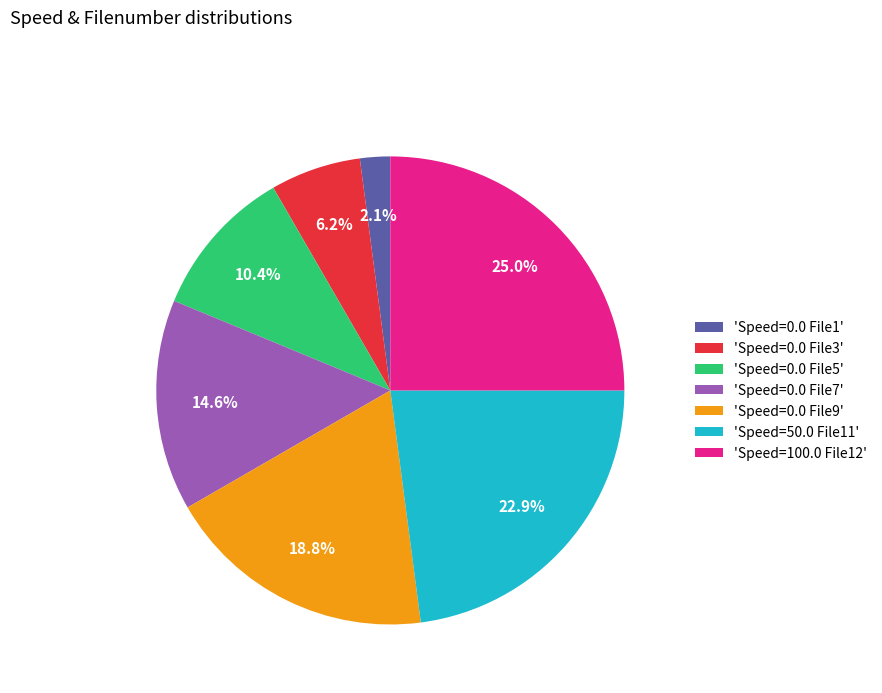

Rank the categories by value from lowest to highest.

'Speed=0.0 File1', 'Speed=0.0 File3', 'Speed=0.0 File5', 'Speed=0.0 File7', 'Speed=0.0 File9', 'Speed=50.0 File11', 'Speed=100.0 File12'